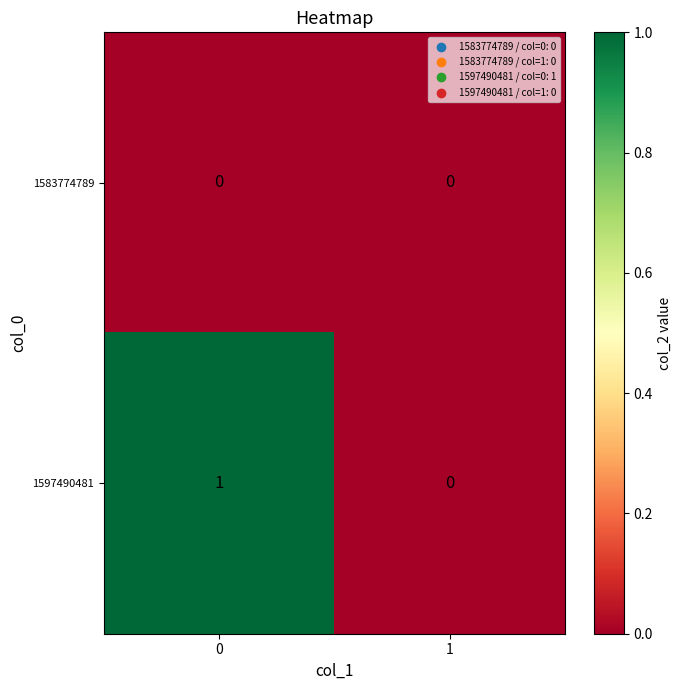

Which series has the largest total across all categories?

1597490481